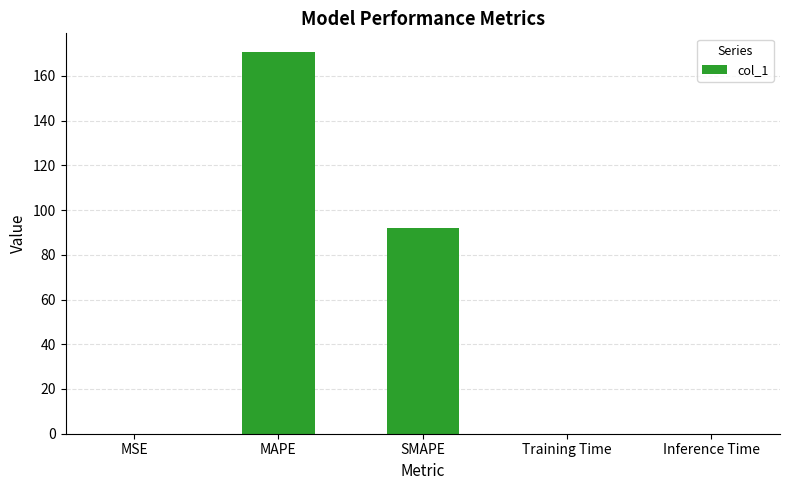

Which category has the highest value across all series?

MAPE